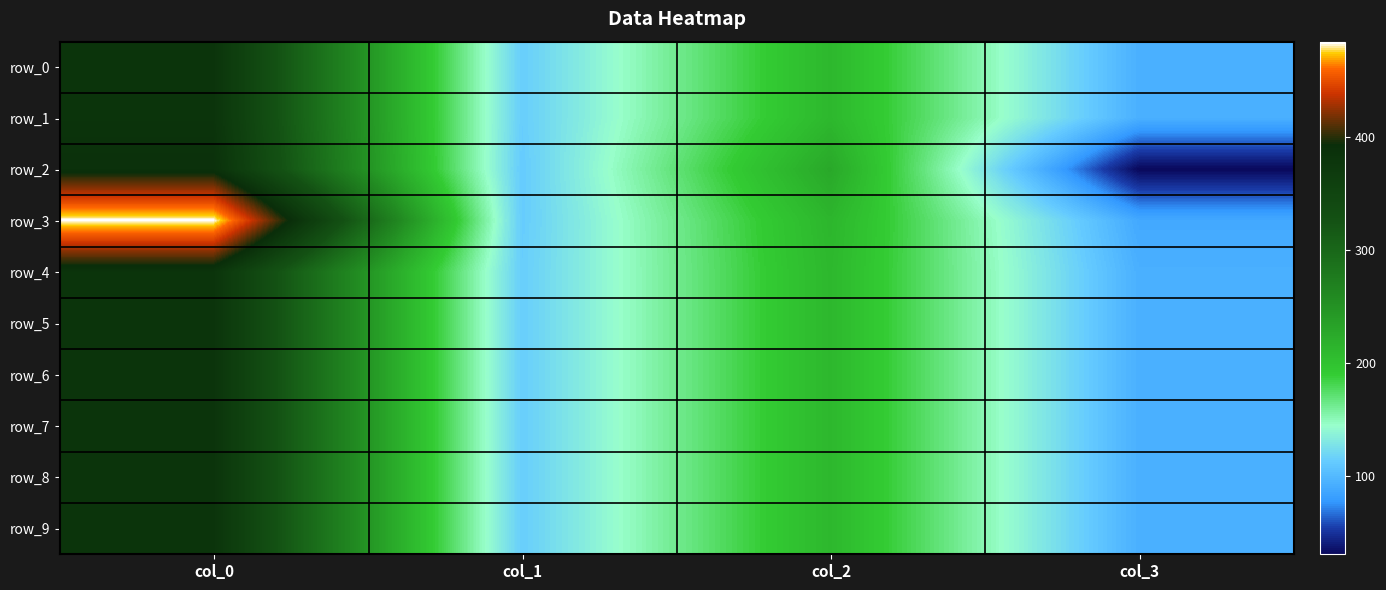

True or false: row_5 has a value of 103.9 at col_0.

False